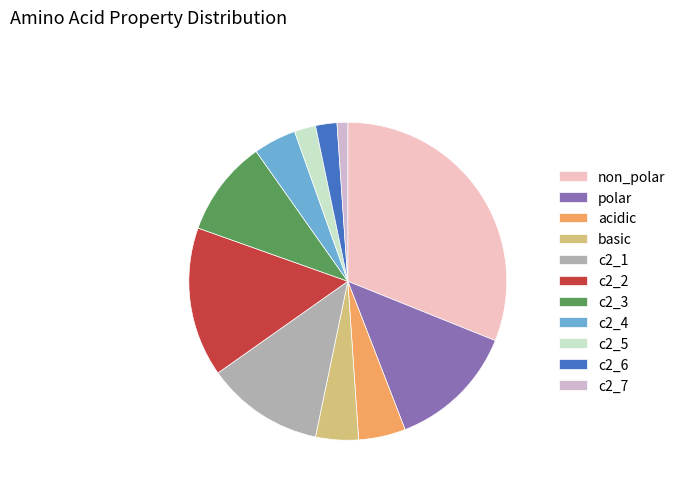

What is the ratio of the value at polar to the value at c2_4?

3.0